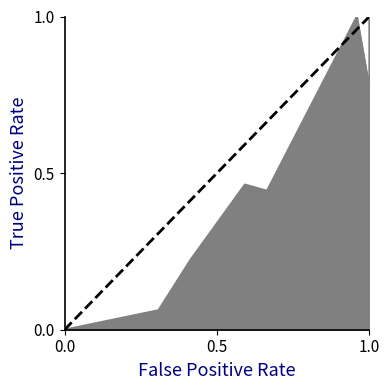

Which has a higher value, 1.0 or 0.0?

1.0